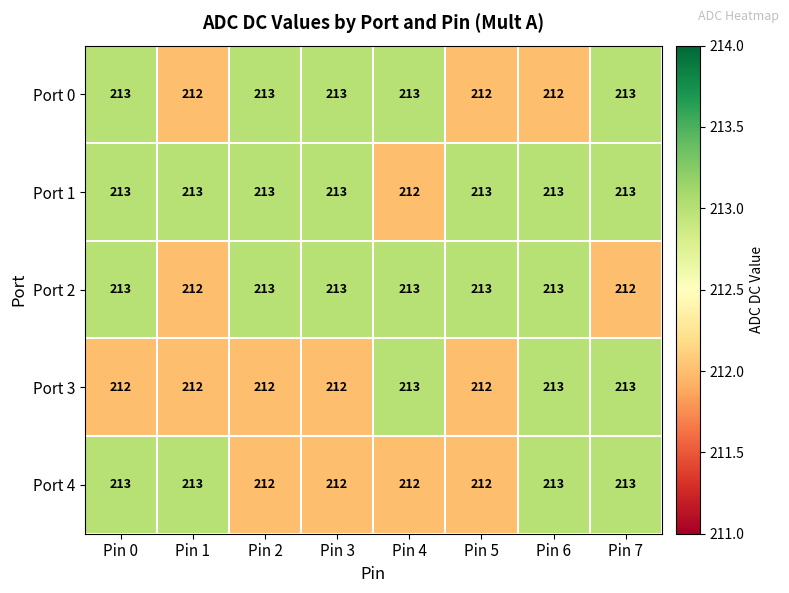

What is the difference between the highest and lowest values at Pin 5?

1